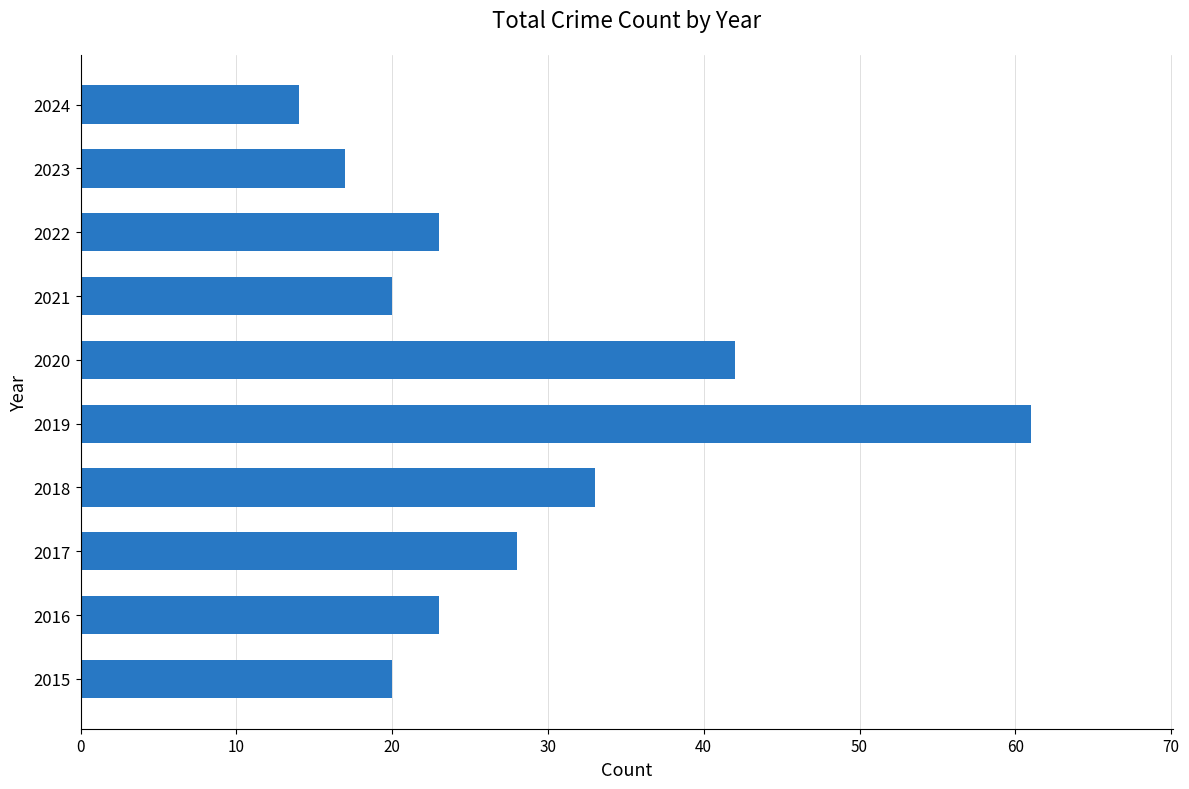

Is it true that the value at 2024 is 5?

False